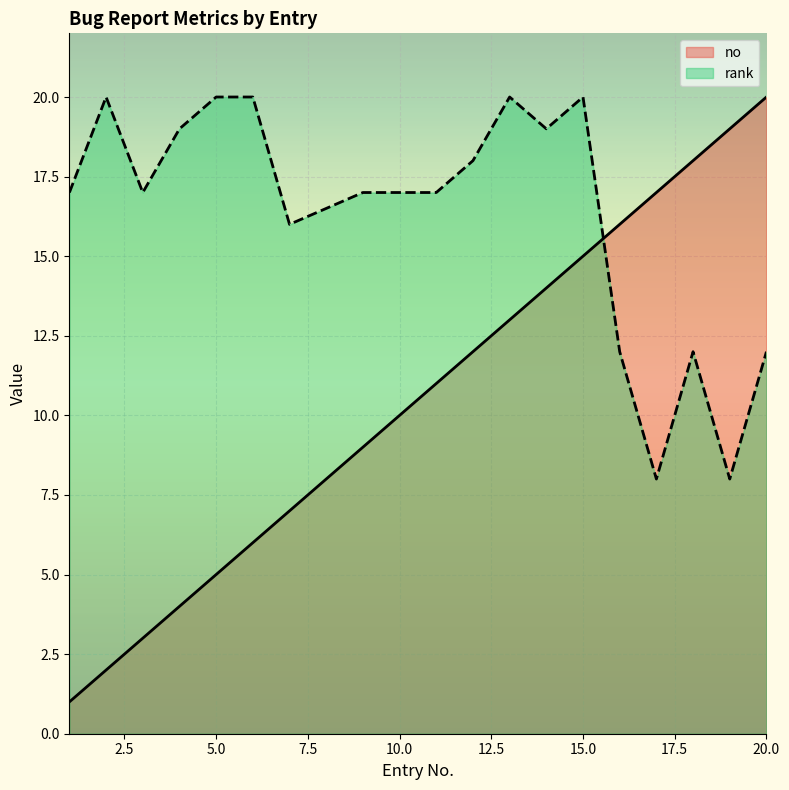

Reading right to left, list all the values displayed in this chart.

no: 20	19	18	17	16	15	14	13	12	11	10	9	7	6	5	4	3	2	1
rank: 12	8	12	8	12	20	19	20	18	17	17	17	16	20	20	19	17	20	17